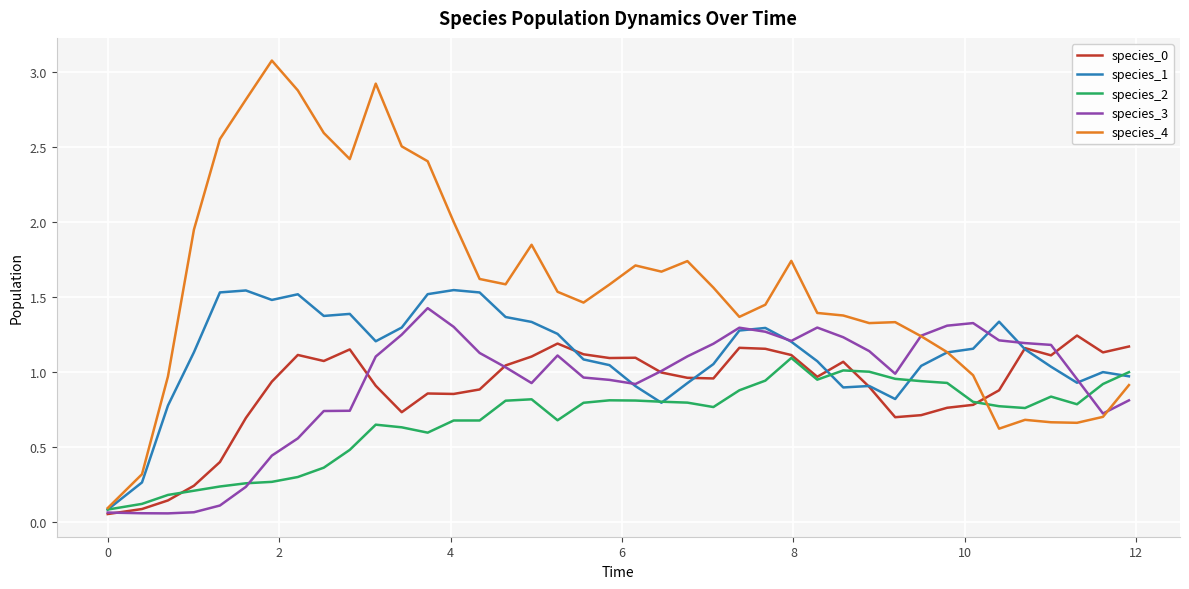

Which series has the widest spread of values?

species_4